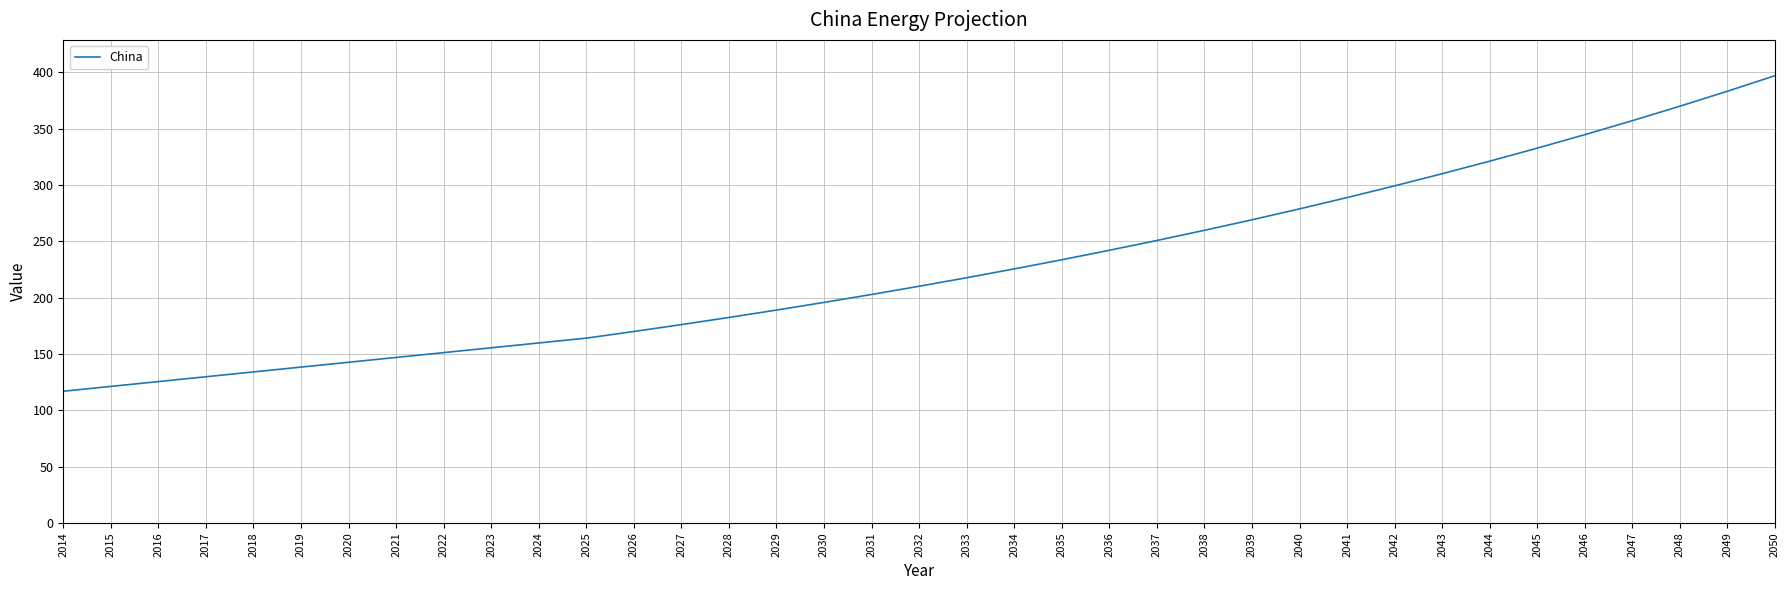

Count the number of values greater than 210.

19